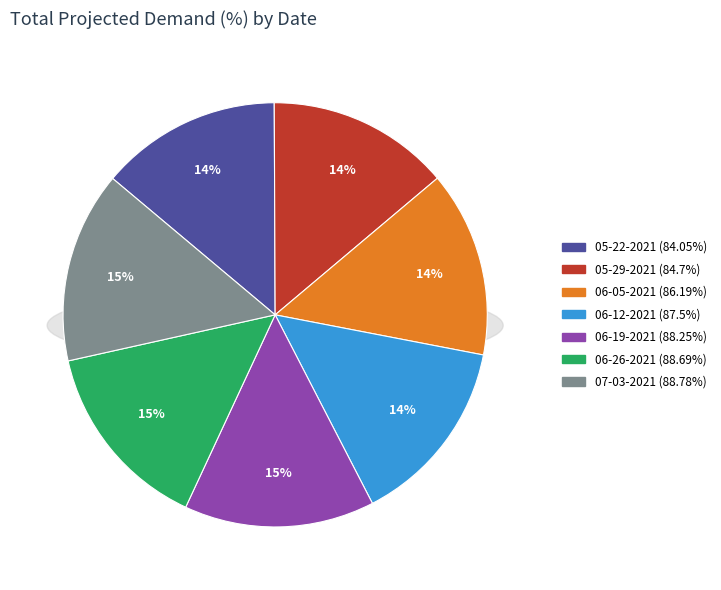

Which slice is the largest?

07-03-2021